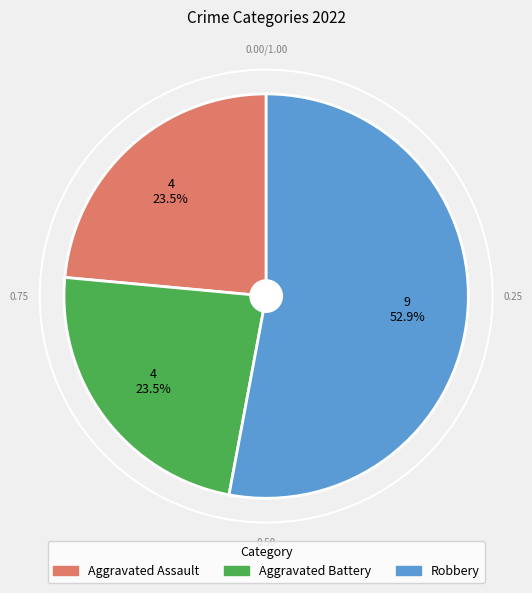

Is there a majority slice in this chart?

Yes